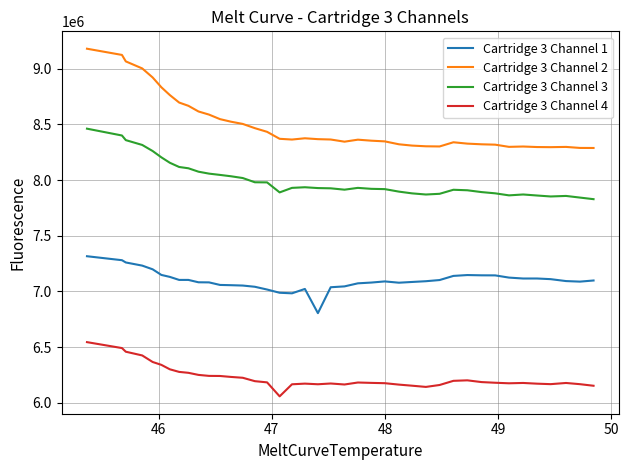

What is the lowest value of the Cartridge 3 Channel 4 series?

6057563